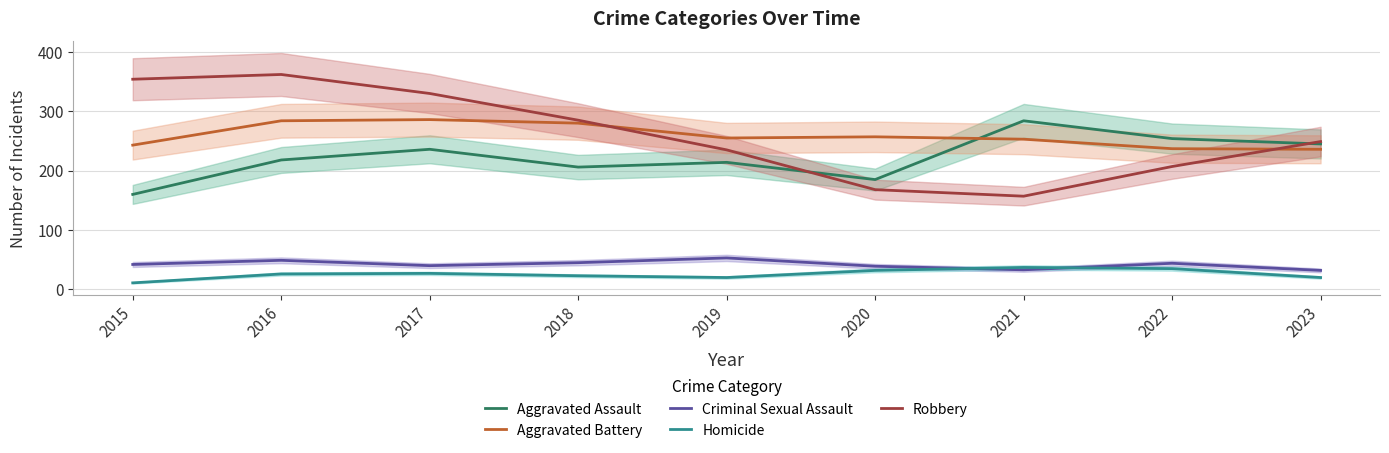

The value of Aggravated Battery at 2015 is 243. True or false?

True